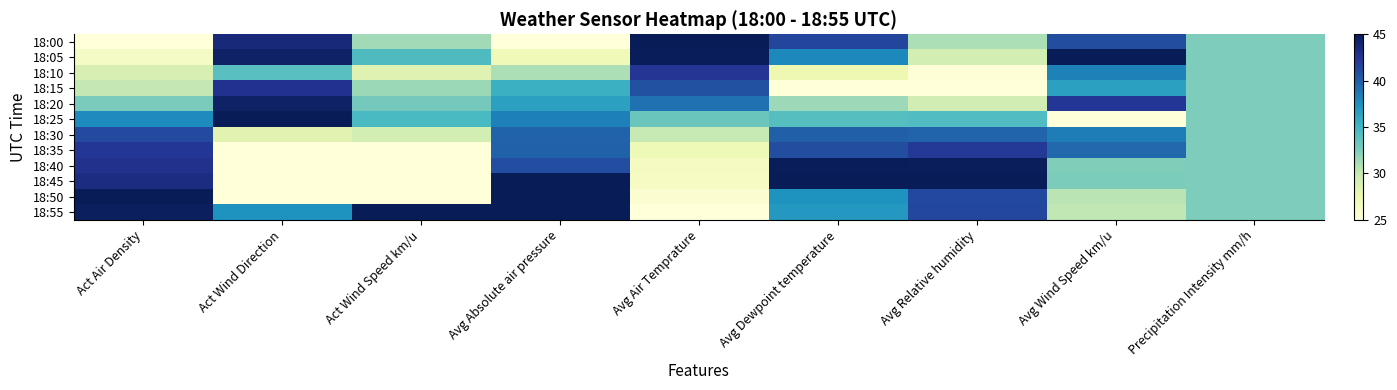

Reading right to left, extract all data points from this chart.

18:00: Precipitation Intensity mm/h=32.5	Avg Wind Speed km/u=40.9	Avg Relative humidity=30.9	Avg Dewpoint temperature=41.4	Avg Air Temprature=45.0	Avg Absolute air pressure=25.0	Act Wind Speed km/u=31.3	Act Wind Direction=43.6	Act Air Density=25.0
18:05: Precipitation Intensity mm/h=32.5	Avg Wind Speed km/u=45.0	Avg Relative humidity=29.2	Avg Dewpoint temperature=37.9	Avg Air Temprature=44.9	Avg Absolute air pressure=27.0	Act Wind Speed km/u=34.4	Act Wind Direction=44.4	Act Air Density=26.3
18:10: Precipitation Intensity mm/h=32.5	Avg Wind Speed km/u=38.2	Avg Relative humidity=25.2	Avg Dewpoint temperature=27.4	Avg Air Temprature=42.4	Avg Absolute air pressure=30.9	Act Wind Speed km/u=28.4	Act Wind Direction=34.0	Act Air Density=29.0
18:15: Precipitation Intensity mm/h=32.5	Avg Wind Speed km/u=36.4	Avg Relative humidity=25.0	Avg Dewpoint temperature=25.0	Avg Air Temprature=40.8	Avg Absolute air pressure=35.4	Act Wind Speed km/u=31.5	Act Wind Direction=42.7	Act Air Density=30.1
18:20: Precipitation Intensity mm/h=32.5	Avg Wind Speed km/u=42.3	Avg Relative humidity=29.3	Avg Dewpoint temperature=31.4	Avg Air Temprature=39.1	Avg Absolute air pressure=36.4	Act Wind Speed km/u=32.9	Act Wind Direction=44.4	Act Air Density=32.7
18:25: Precipitation Intensity mm/h=32.5	Avg Wind Speed km/u=25.0	Avg Relative humidity=34.3	Avg Dewpoint temperature=34.1	Avg Air Temprature=33.4	Avg Absolute air pressure=38.3	Act Wind Speed km/u=34.7	Act Wind Direction=45.0	Act Air Density=37.8
18:30: Precipitation Intensity mm/h=32.5	Avg Wind Speed km/u=38.5	Avg Relative humidity=39.7	Avg Dewpoint temperature=39.9	Avg Air Temprature=30.0	Avg Absolute air pressure=39.7	Act Wind Speed km/u=29.2	Act Wind Direction=28.2	Act Air Density=41.1
18:35: Precipitation Intensity mm/h=32.5	Avg Wind Speed km/u=39.5	Avg Relative humidity=42.1	Avg Dewpoint temperature=40.9	Avg Air Temprature=27.1	Avg Absolute air pressure=39.8	Act Wind Speed km/u=25.0	Act Wind Direction=25.0	Act Air Density=42.3
18:40: Precipitation Intensity mm/h=32.5	Avg Wind Speed km/u=32.4	Avg Relative humidity=44.8	Avg Dewpoint temperature=44.9	Avg Air Temprature=26.5	Avg Absolute air pressure=41.0	Act Wind Speed km/u=25.0	Act Wind Direction=25.0	Act Air Density=42.8
18:45: Precipitation Intensity mm/h=32.5	Avg Wind Speed km/u=32.6	Avg Relative humidity=45.0	Avg Dewpoint temperature=45.0	Avg Air Temprature=26.4	Avg Absolute air pressure=45.0	Act Wind Speed km/u=25.0	Act Wind Direction=25.0	Act Air Density=43.2
18:50: Precipitation Intensity mm/h=32.5	Avg Wind Speed km/u=30.4	Avg Relative humidity=41.2	Avg Dewpoint temperature=37.3	Avg Air Temprature=25.5	Avg Absolute air pressure=44.9	Act Wind Speed km/u=25.0	Act Wind Direction=25.0	Act Air Density=45.0
18:55: Precipitation Intensity mm/h=32.5	Avg Wind Speed km/u=30.2	Avg Relative humidity=41.3	Avg Dewpoint temperature=37.0	Avg Air Temprature=25.0	Avg Absolute air pressure=45.0	Act Wind Speed km/u=45.0	Act Wind Direction=37.3	Act Air Density=44.6